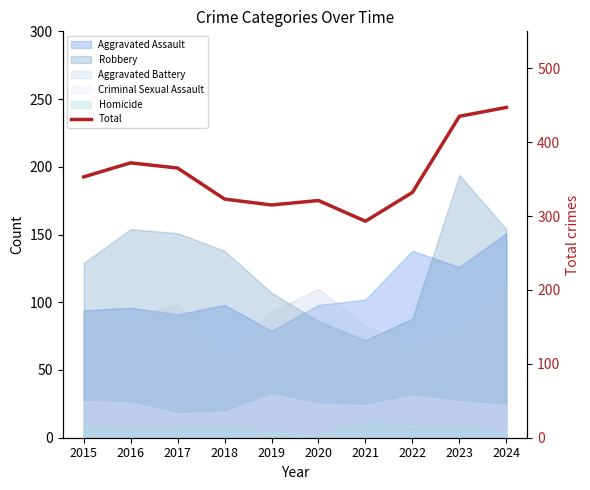

Which has a higher value, 2015 or 2020?

2015